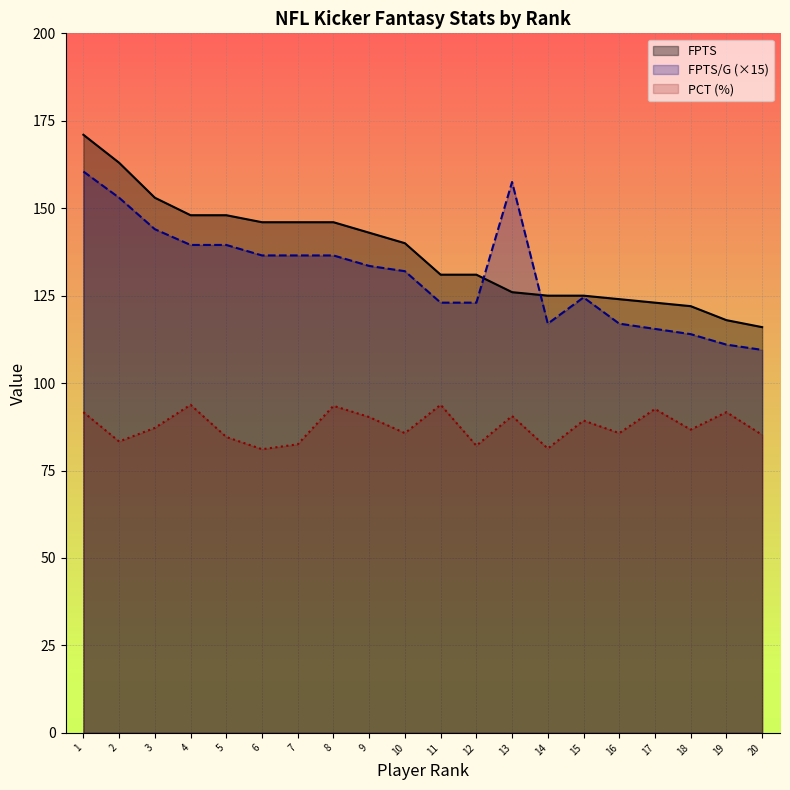

What is the lowest value of the PCT series?

81.1